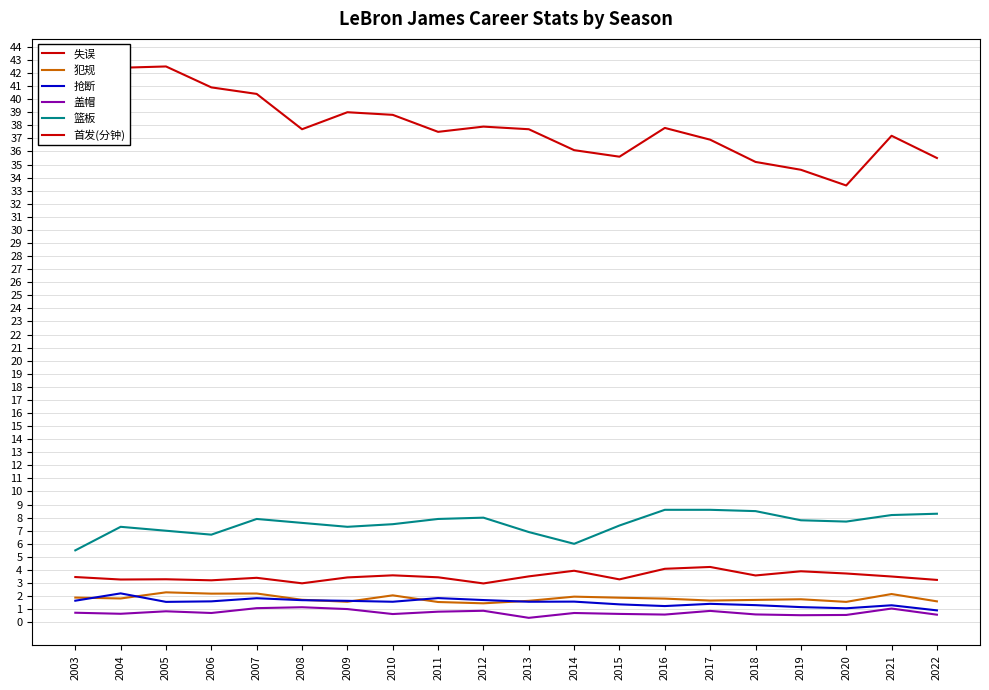

How many lines are shown in the chart?

6